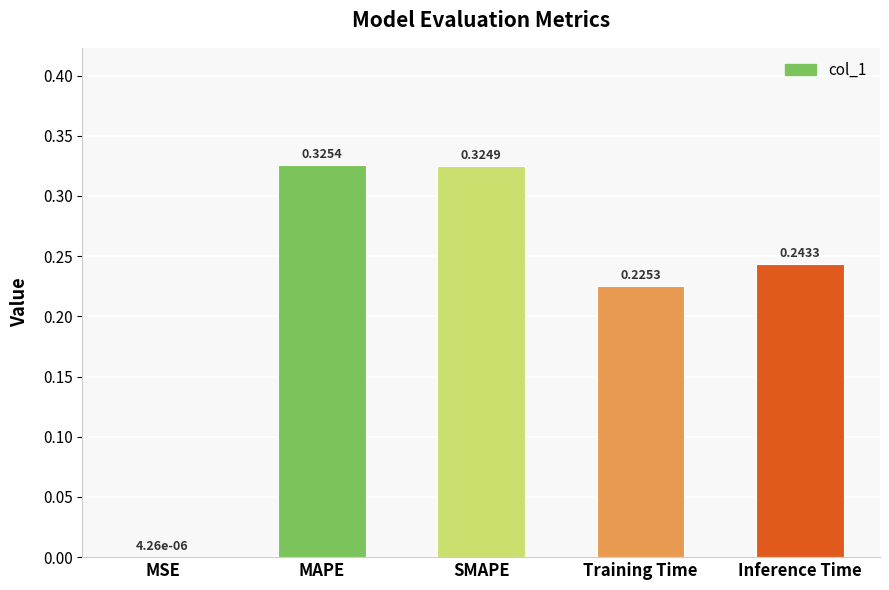

At which category does the chart reach its peak across all series?

MAPE